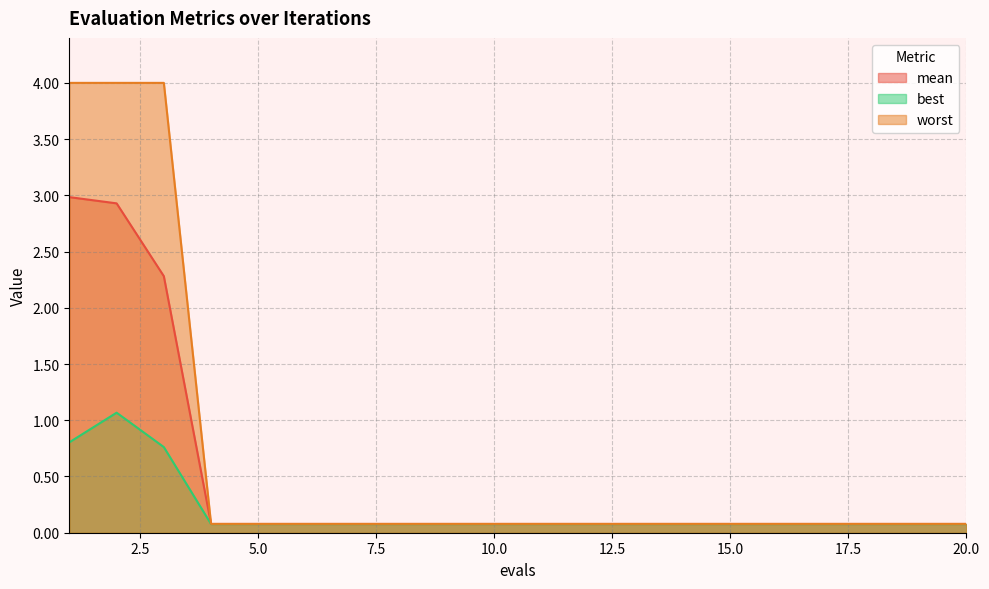

Is it true that best equals 0.1 at 15.0?

True